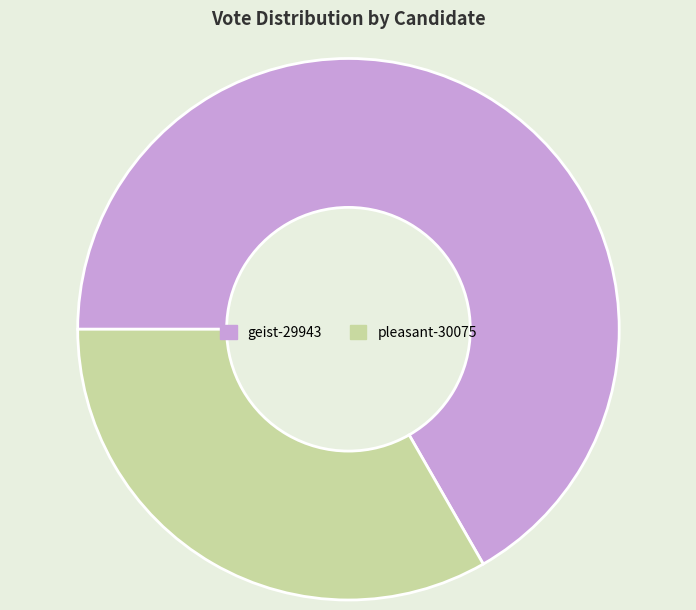

Which slice represents more than half of the pie?

geist-29943